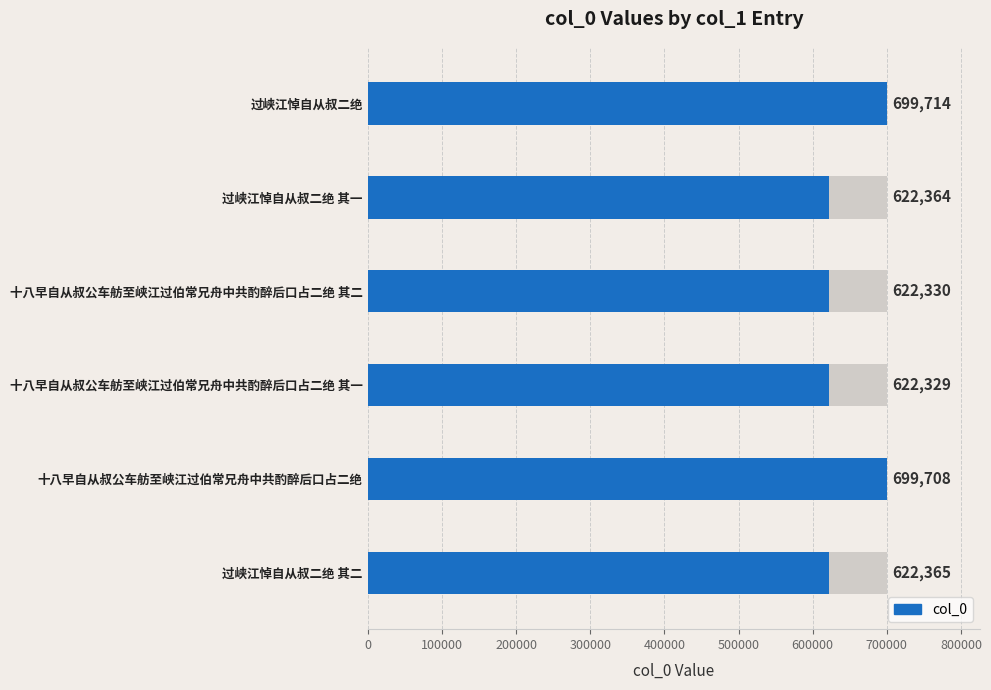

What is the minimum value shown in the chart?

622329